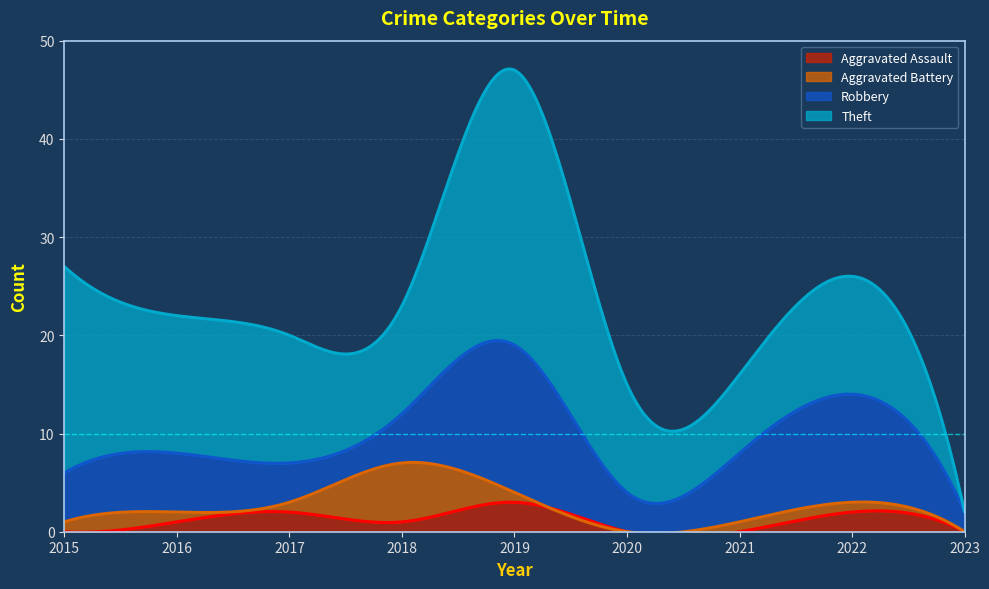

What is the value of the Aggravated Assault point at the 3rd from the left?

2